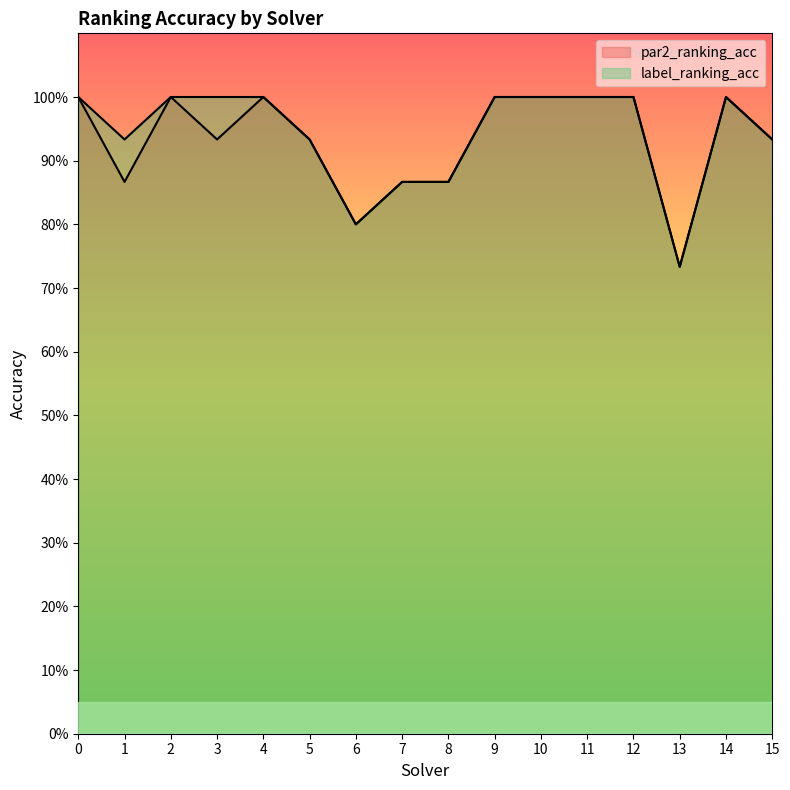

At which label is par2_ranking_acc closest to 0?

13